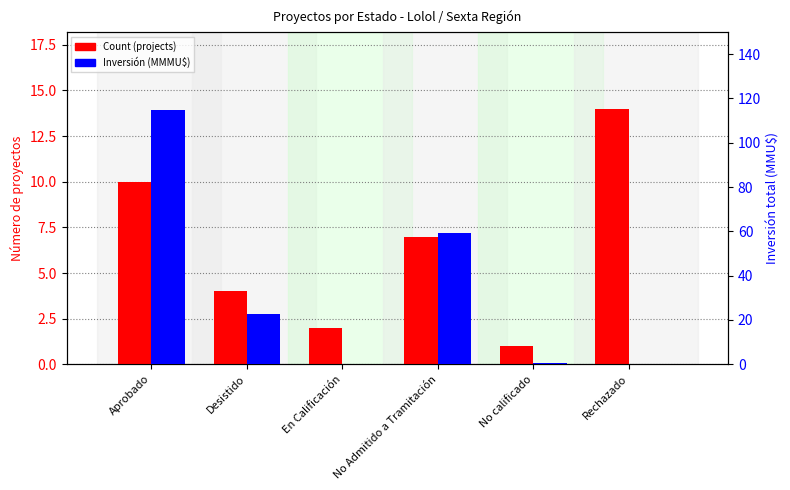

What position from the left is Rechazado?

6